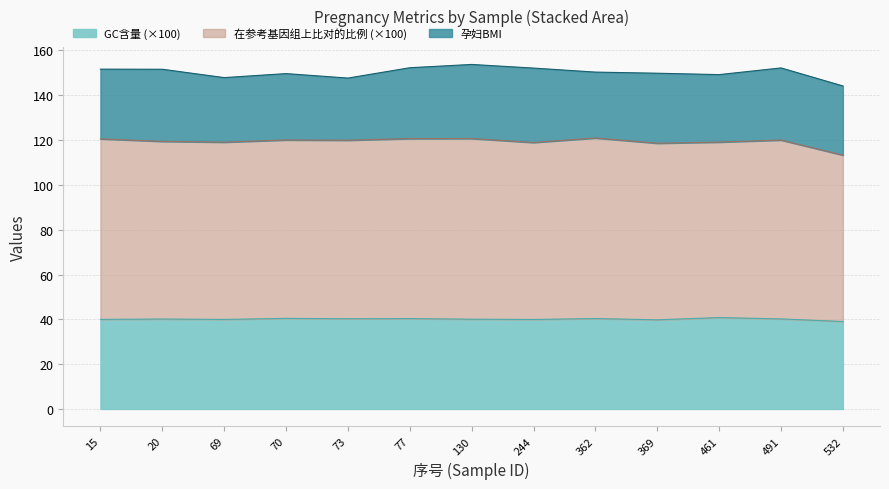

At which label does GC含量 reach its minimum?

532